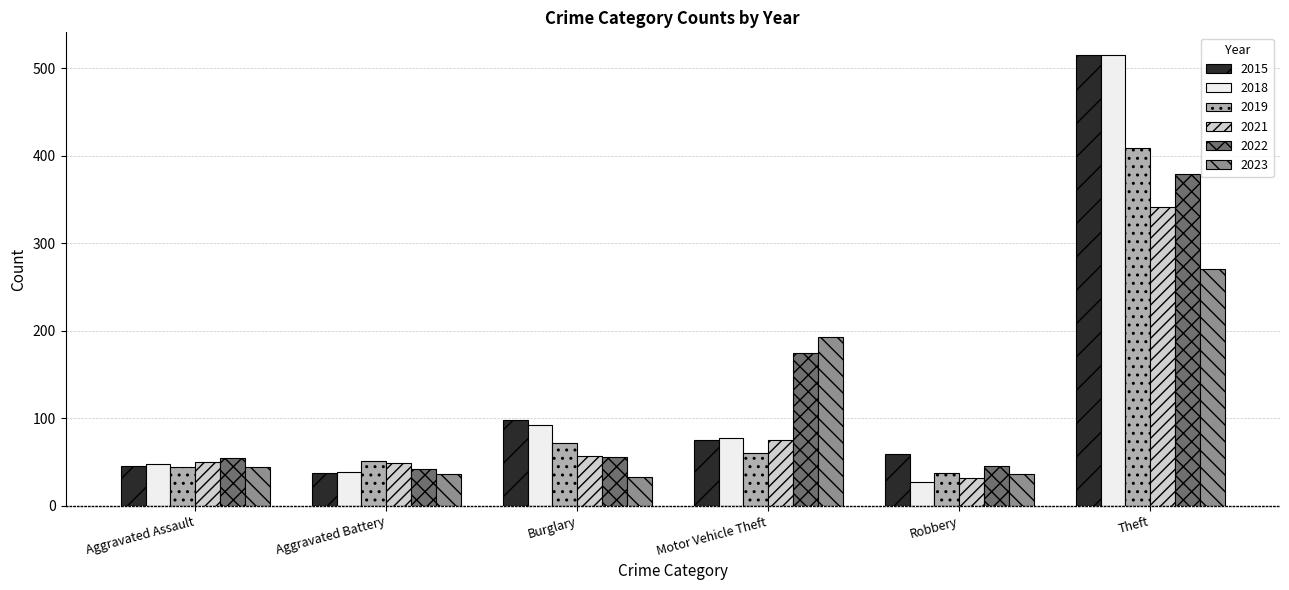

What is the total value across all series at Aggravated Assault?

288